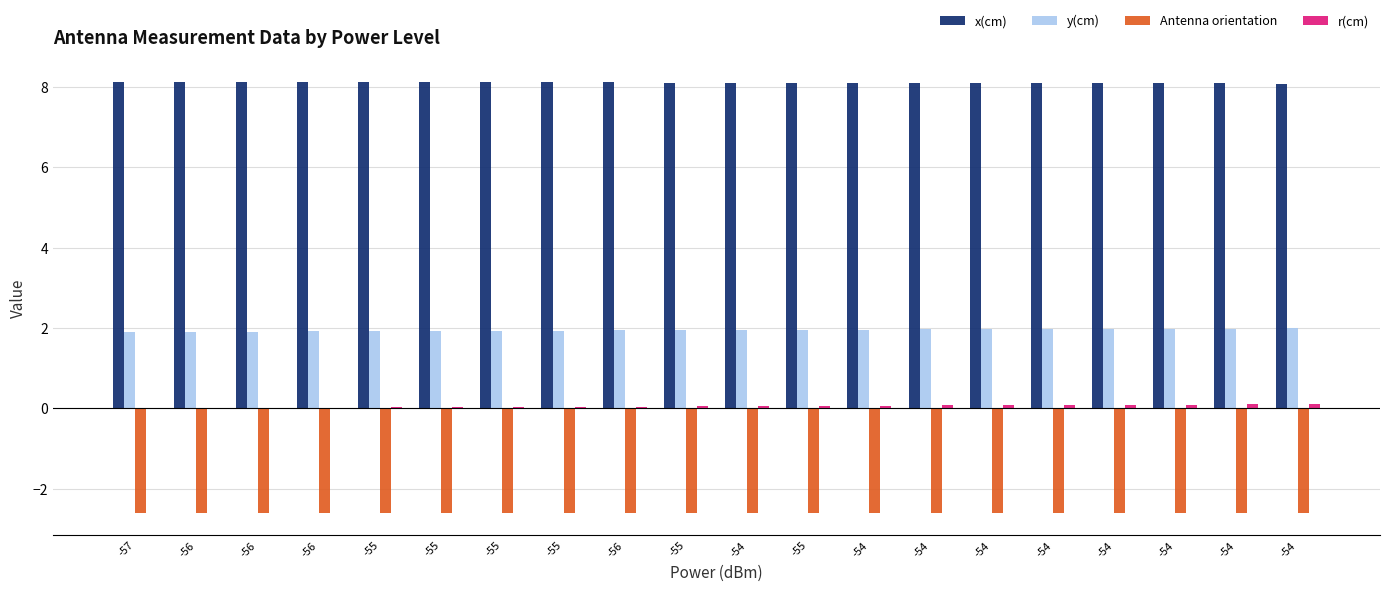

The value of r(cm) at -54 is 0.0. True or false?

False